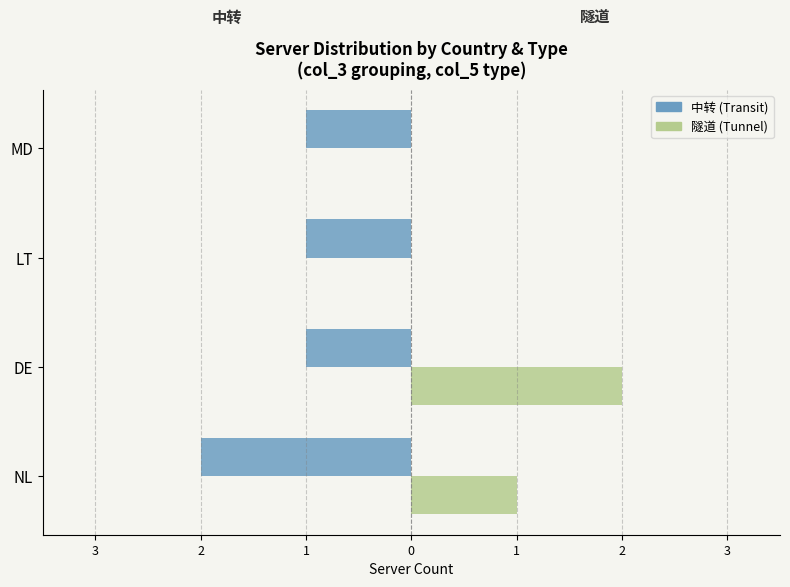

What are all the series names shown in the legend?

中转 (Transit), 隧道 (Tunnel)